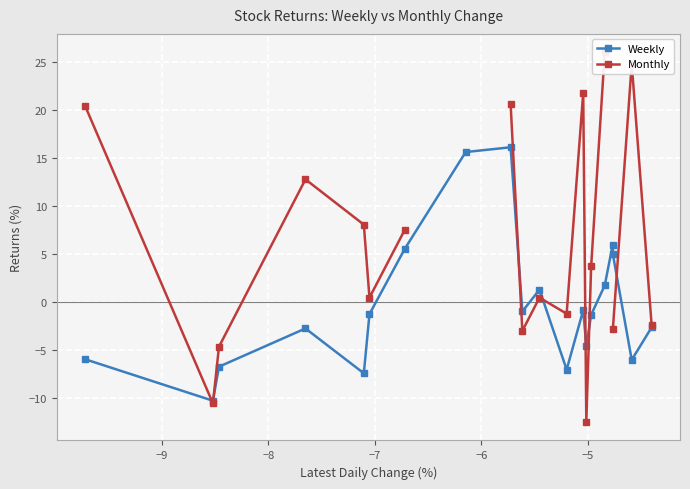

What is the maximum value for Weekly?

16.1